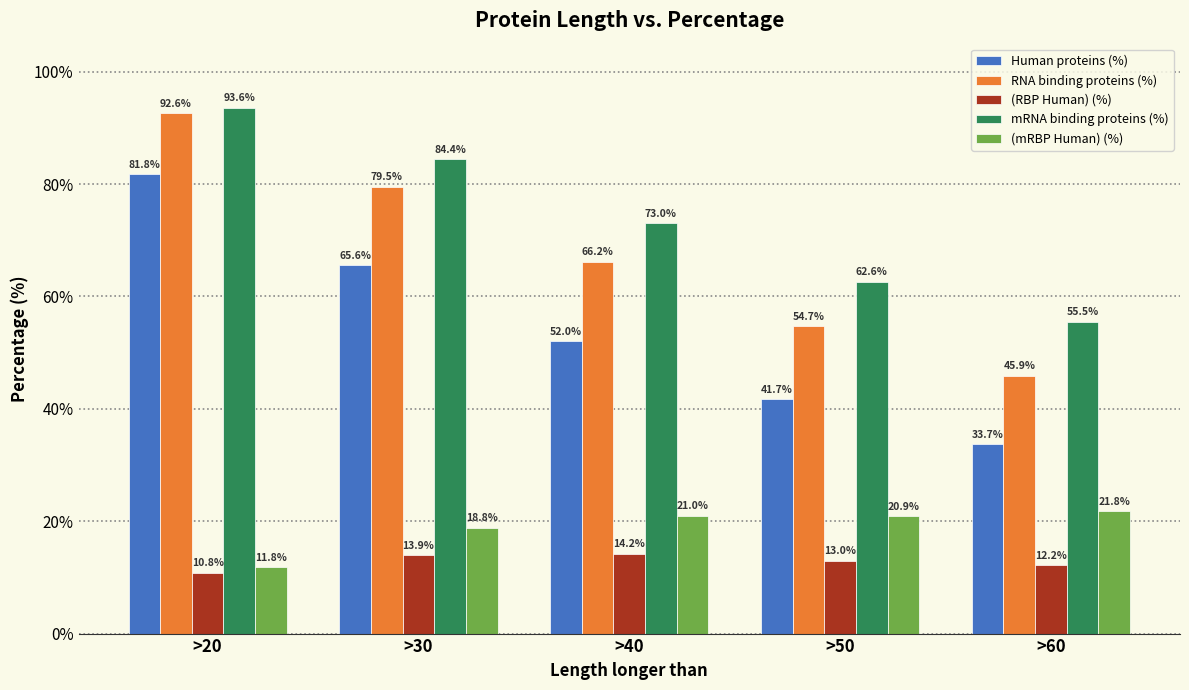

What is the difference between the highest and lowest values at >30?

70.5